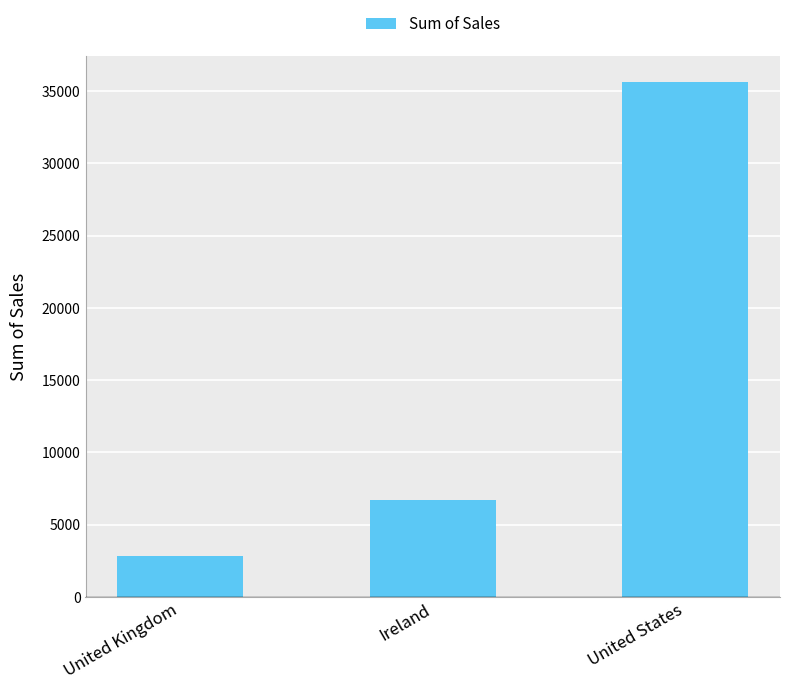

What is the smallest value displayed?

2798.5